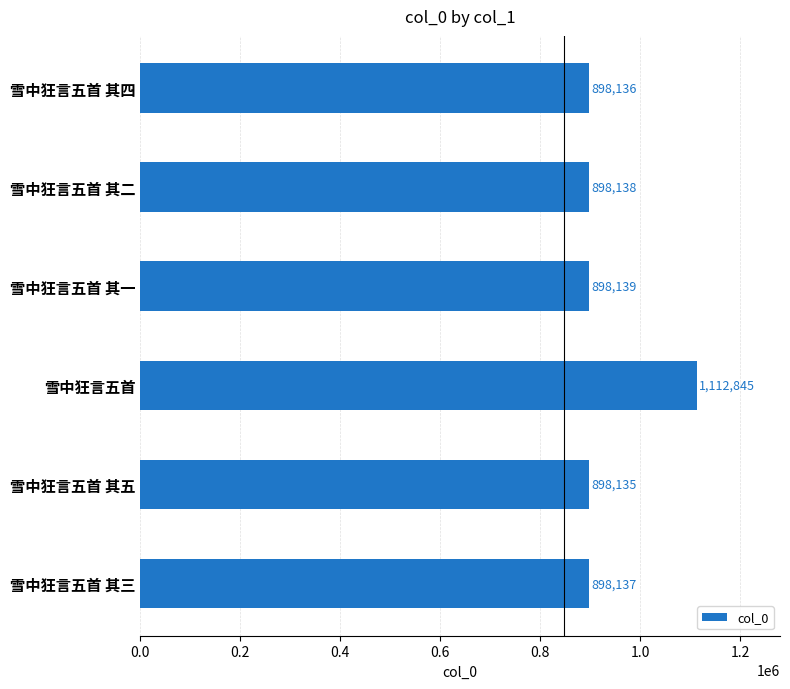

What is the label of the 3rd bar from the top?

雪中狂言五首 其一